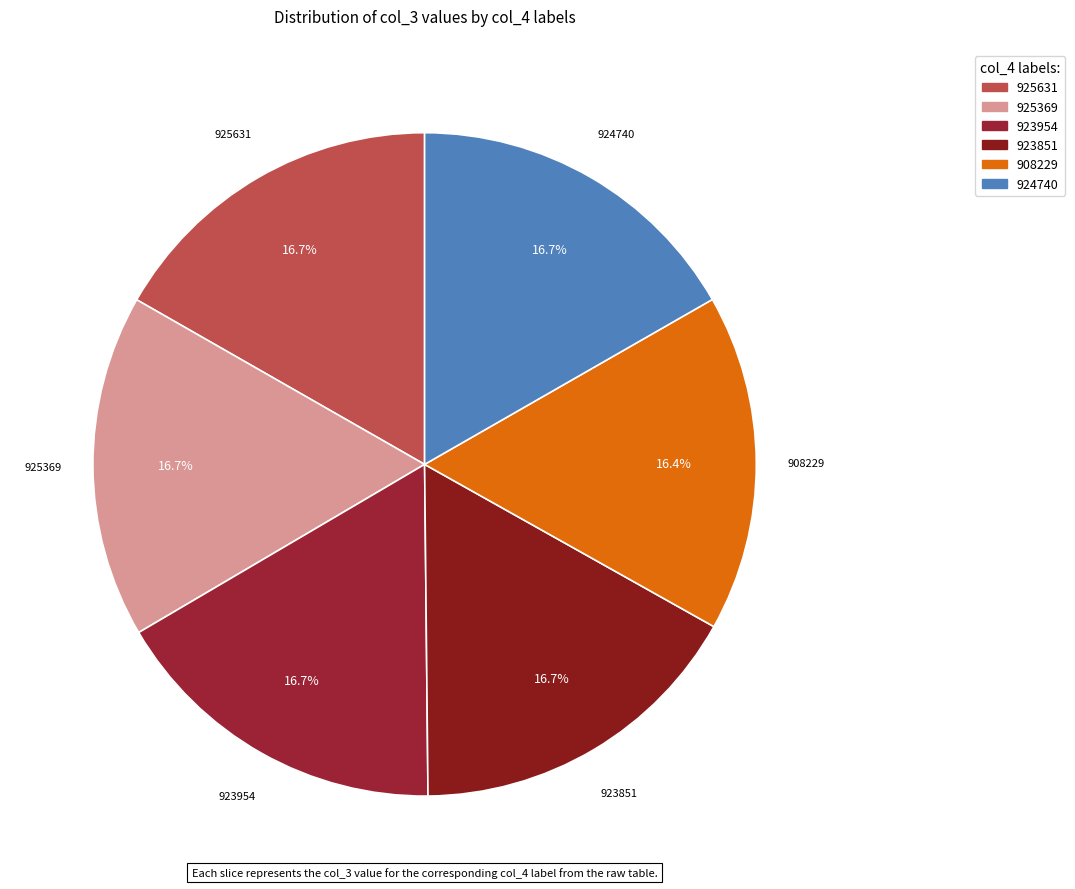

The 925631 slice represents 5% of the pie. True or false?

False